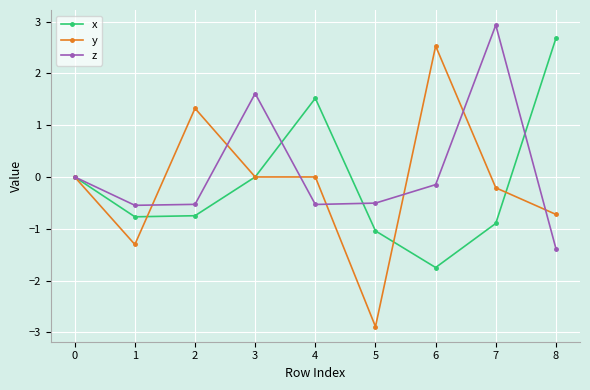

What are all the series names shown in the legend?

x, y, z